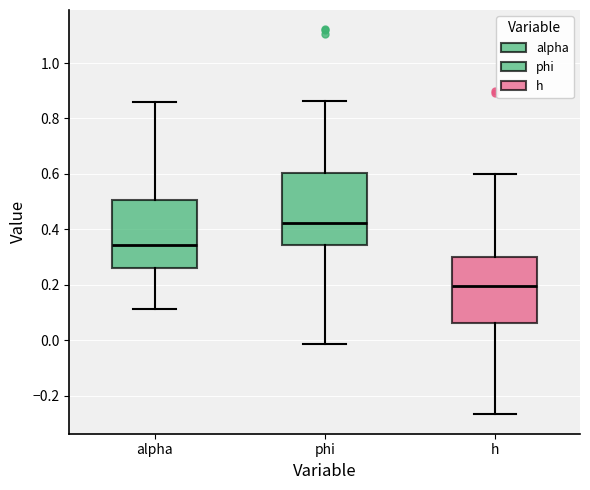

Reading left to right, transcribe this box plot: for each box, give where its median line is, the range the box spans, and where its two whiskers end, as read against the y-axis. The values are not printed on the chart, so give them approximately, as read against the axis.

alpha: median 0.34, box 0.26 to 0.50, whiskers 0.12 to 0.86
phi: median 0.42, box 0.34 to 0.60, whiskers -0.02 to 0.86
h: median 0.20, box 0.06 to 0.30, whiskers -0.26 to 0.60